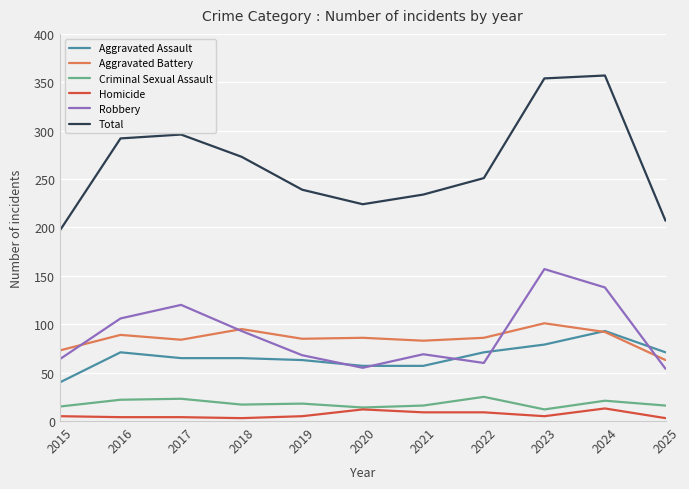

What is the total value across all series at 2019?

478